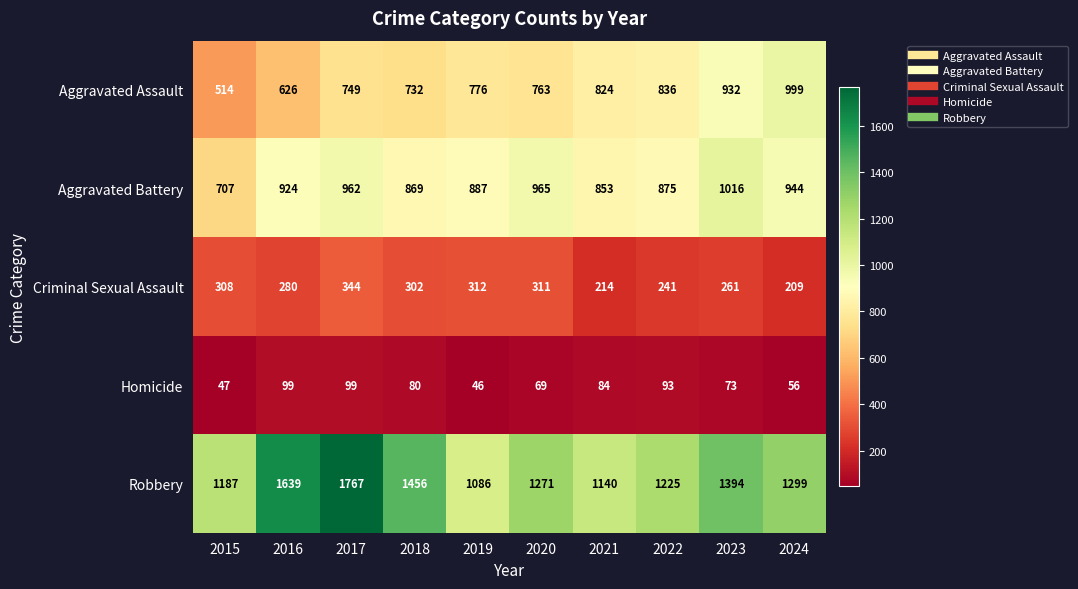

The Robbery series shows 962 at 2017. True or false?

False